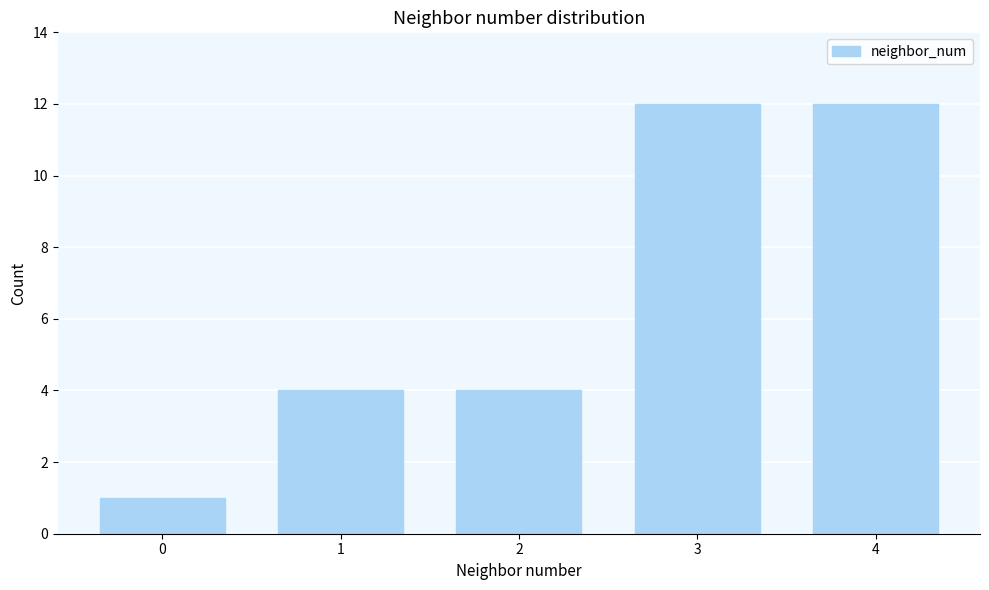

Reading left to right, extract all data points from this chart.

0=1	1=4	2=4	3=12	4=12